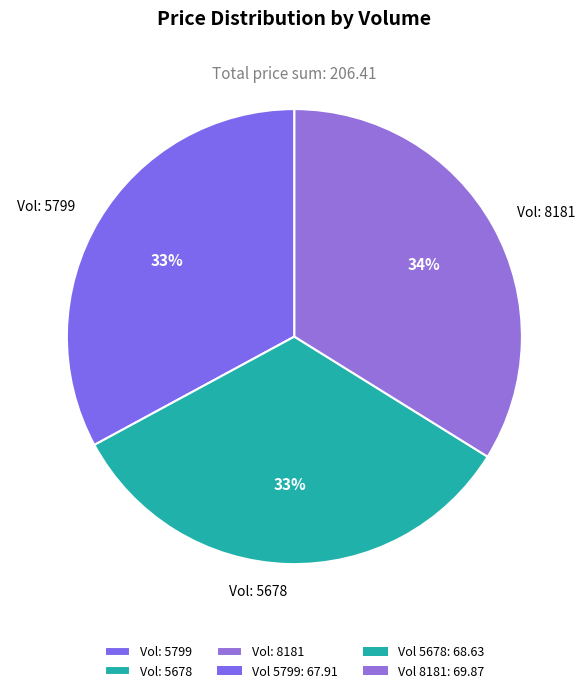

Does Vol: 5799 represent more than half of the total?

No